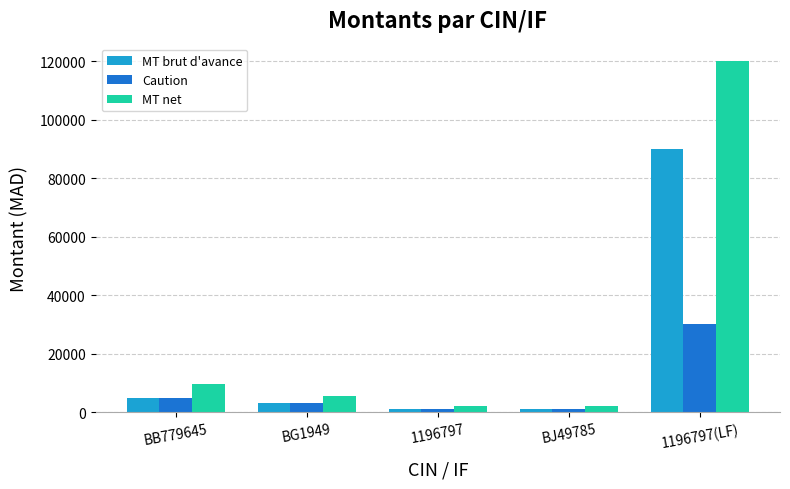

List the series in order of their overall mean, lowest first.

Caution, MT brut d'avance, MT net